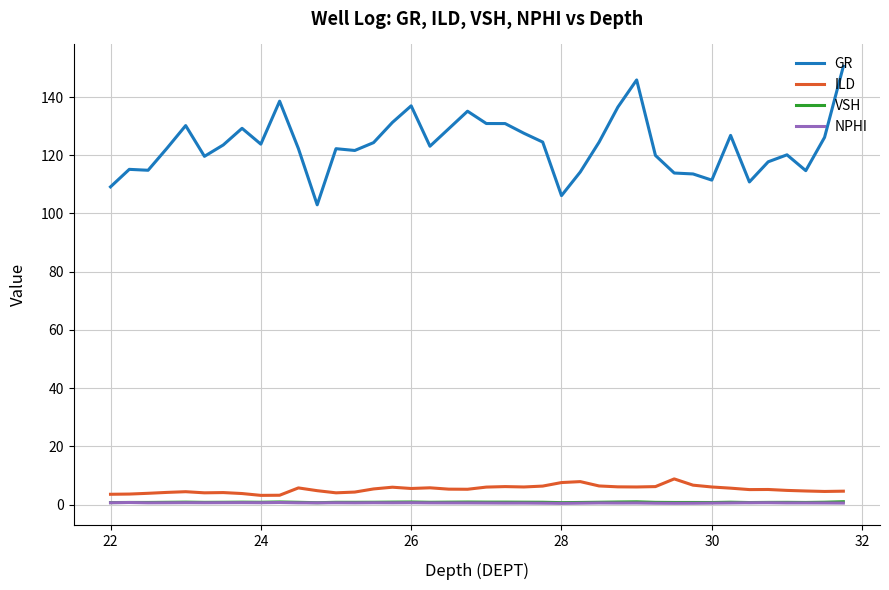

True or false: VSH and GR cross at least once.

False